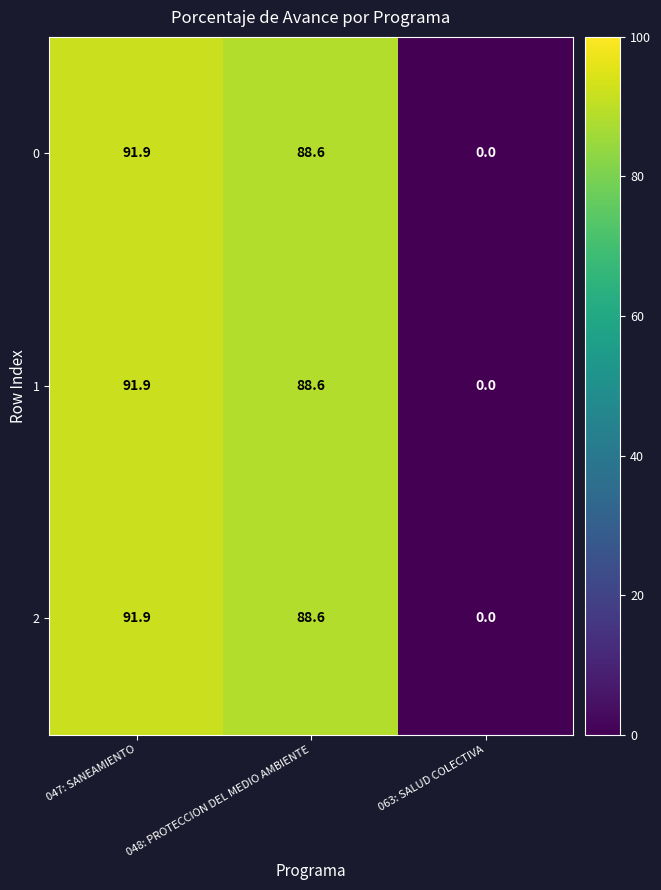

What is the total value across all series at 048: PROTECCION DEL MEDIO AMBIENTE?

265.8